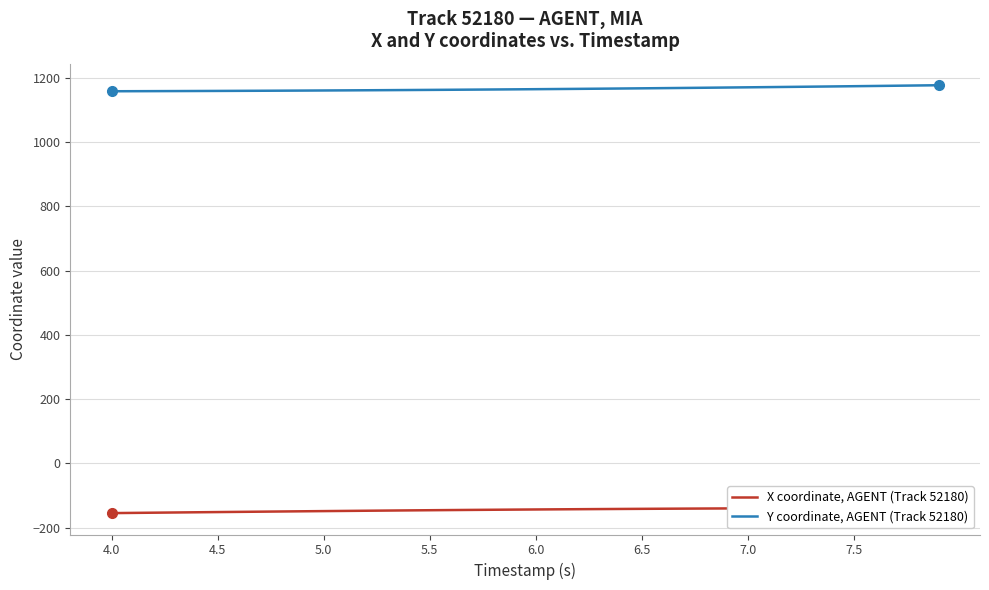

How many data points in X coordinate, AGENT (Track 52180) are above -143?

18